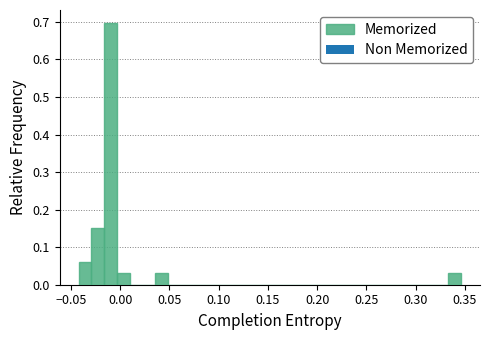

Read against the x-axis, roughly where is the centre of the tallest bar?

-0.010